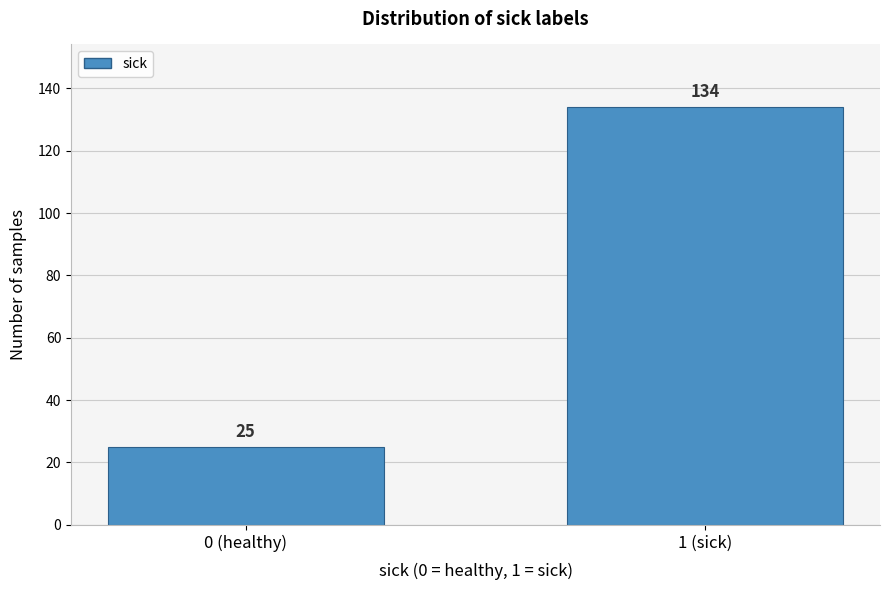

Reading left to right, what are all the values shown in this chart?

0 (healthy)=25	1 (sick)=134